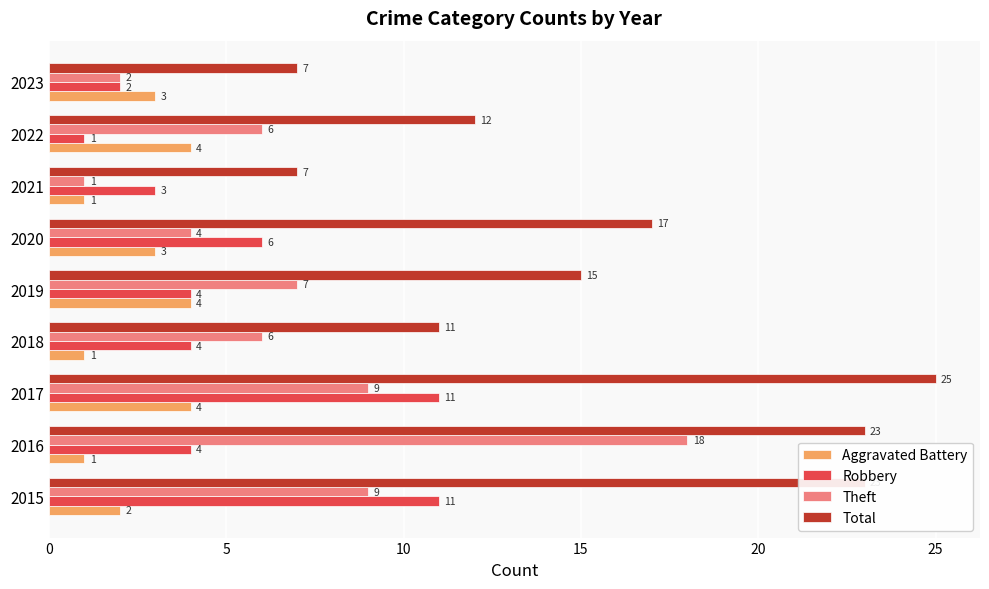

What is the spread (max minus min) of values at 2023?

5